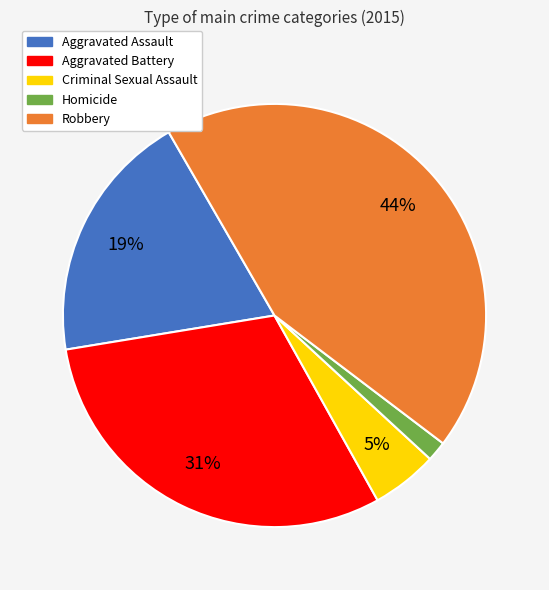

Approximately how many times larger is the value at Aggravated Battery compared to Robbery?

0.7